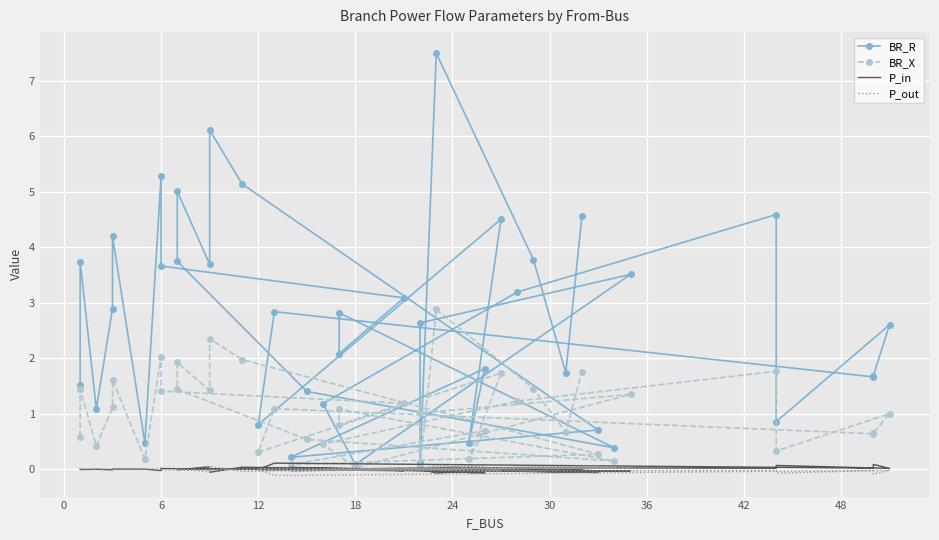

After their last crossing, which series has the higher values: P_out or P_in?

P_out